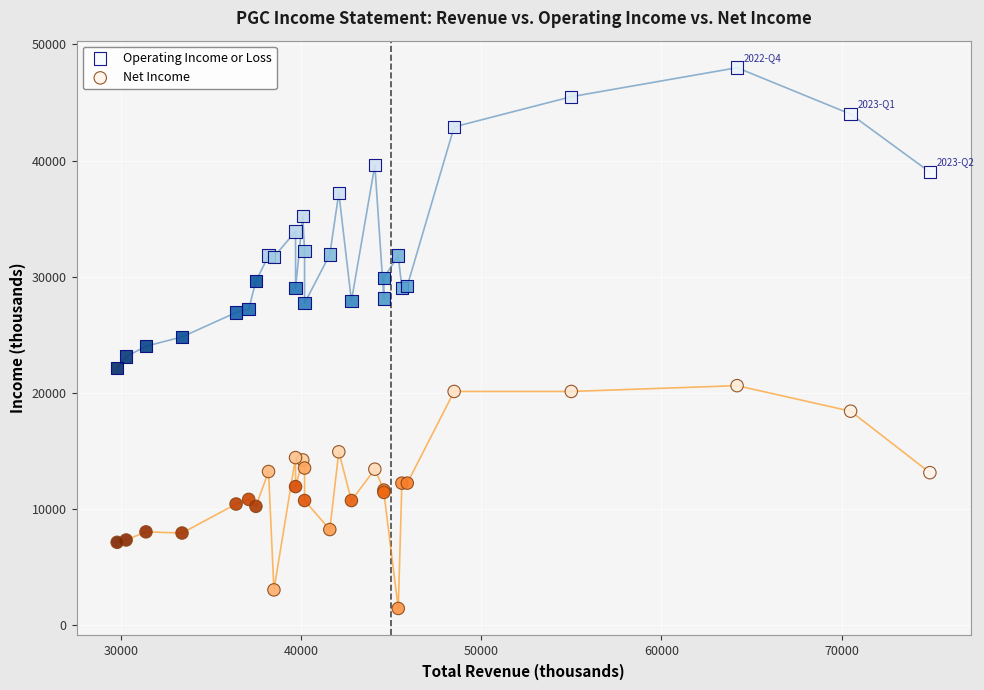

Which series reaches the maximum Y coordinate?

Operating Income or Loss